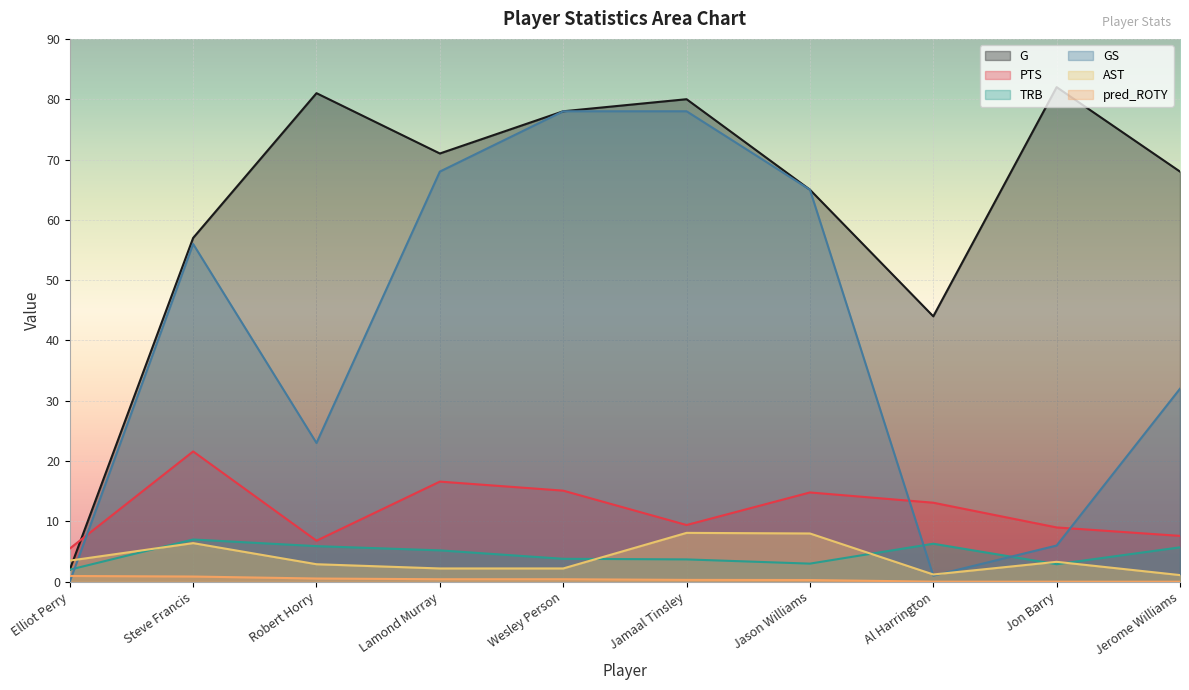

True or false: G and pred_ROTY intersect in this chart.

False